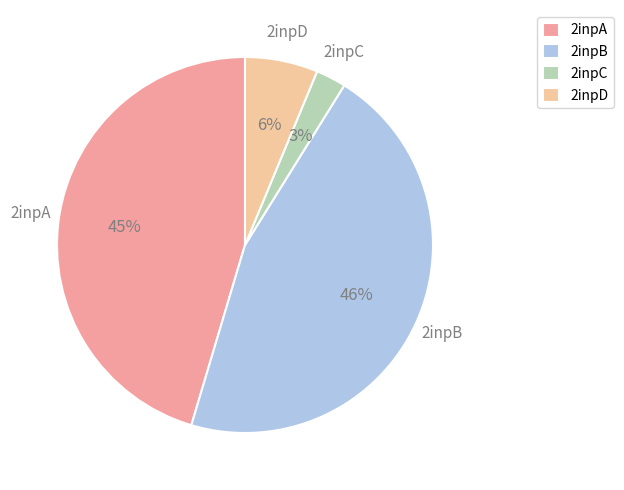

True or false: 2inpA accounts for 33% of the total.

False